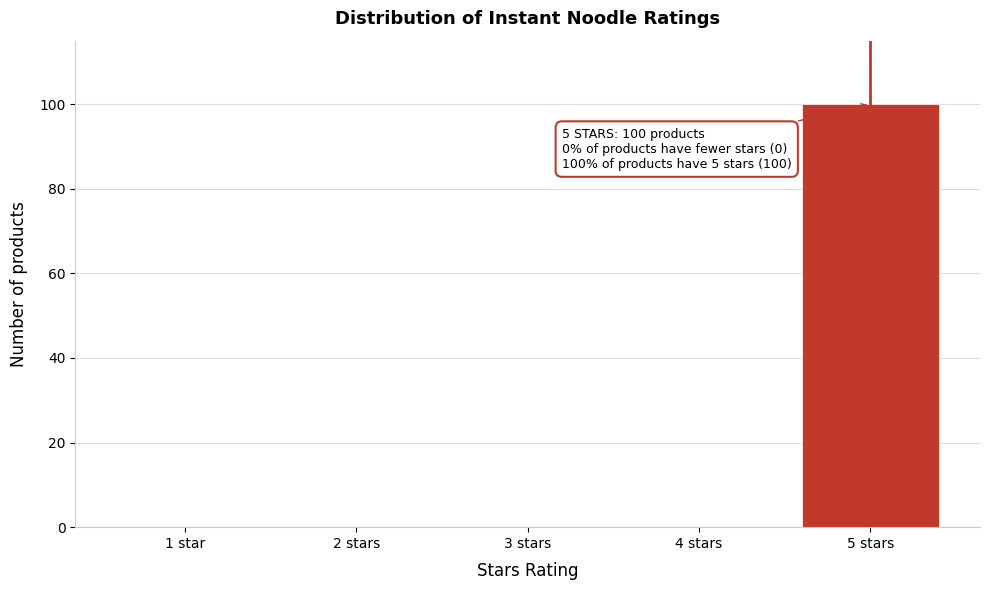

Reading left to right, list all the values displayed in this chart.

1 star=0	2 stars=0	3 stars=0	4 stars=0	5 stars=100